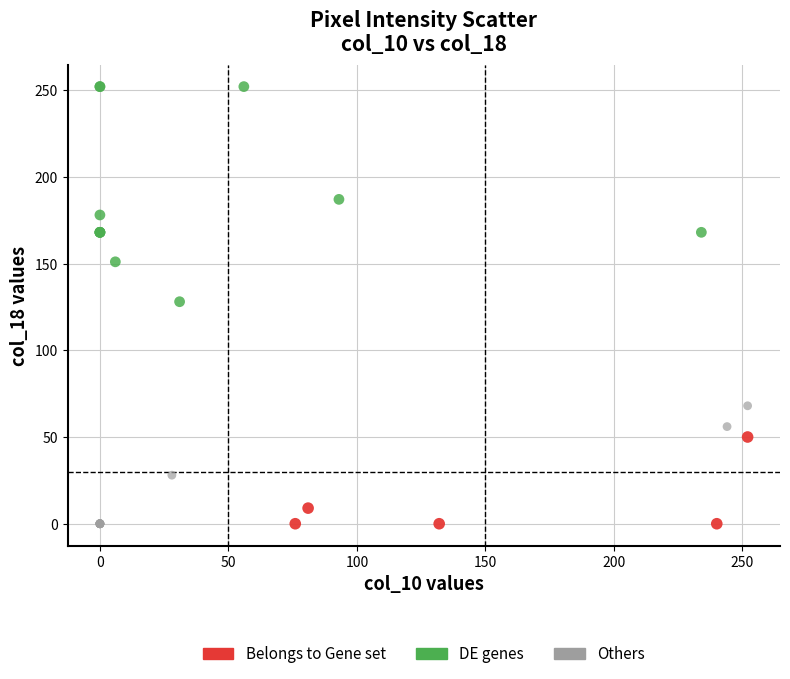

Which series has the widest spread of Y values?

DE genes